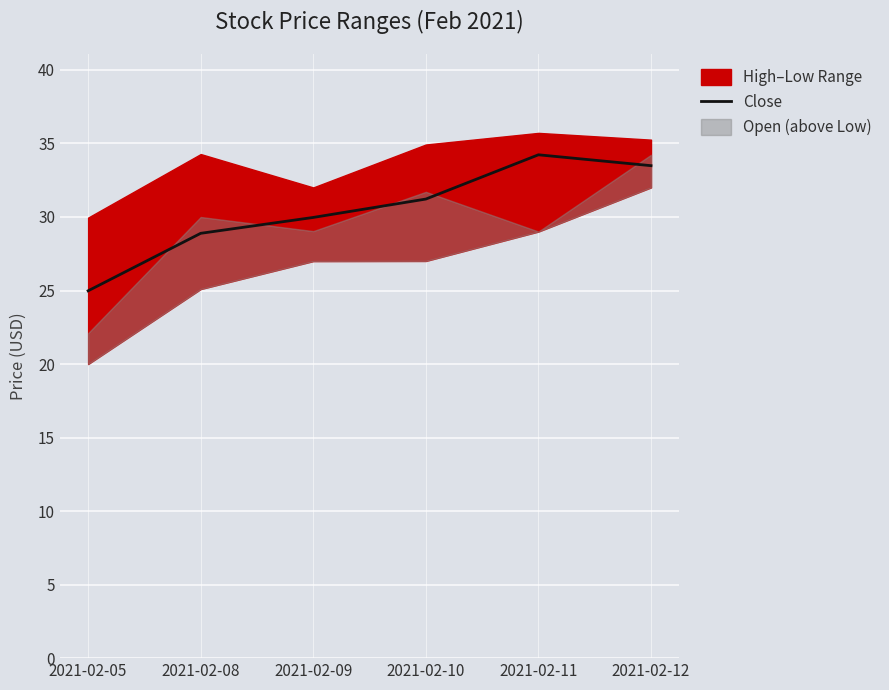

Approximately how many times larger is the value at 2021-02-12 compared to 2021-02-08?

1.2